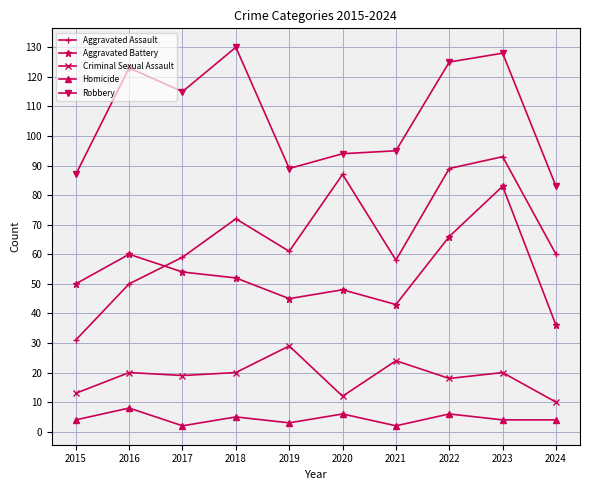

Does the chart have visible grid lines?

Yes